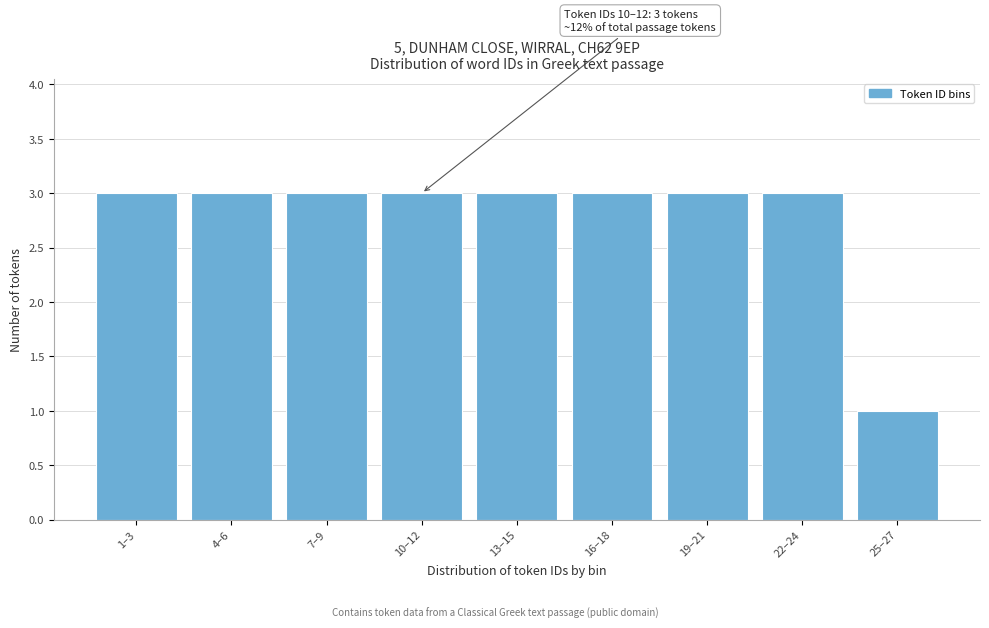

Reading left to right, list all the values displayed in this chart.

1–3=3	4–6=3	7–9=3	10–12=3	13–15=3	16–18=3	19–21=3	22–24=3	25–27=1